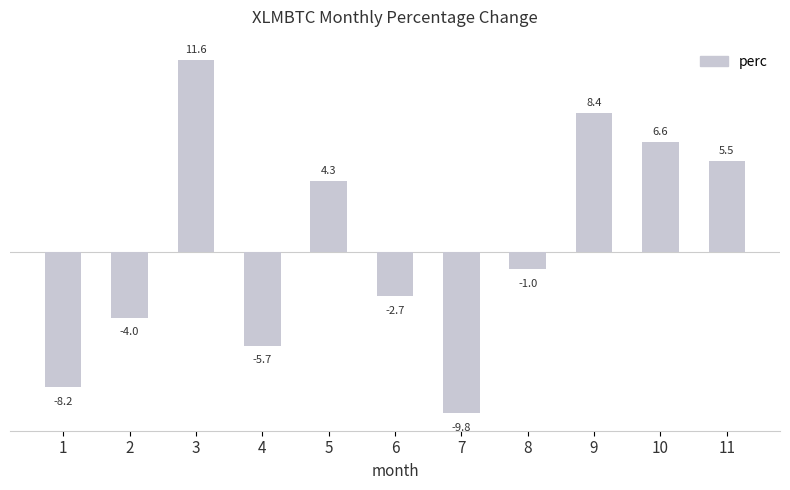

Which has a higher value, 9 or 7?

9